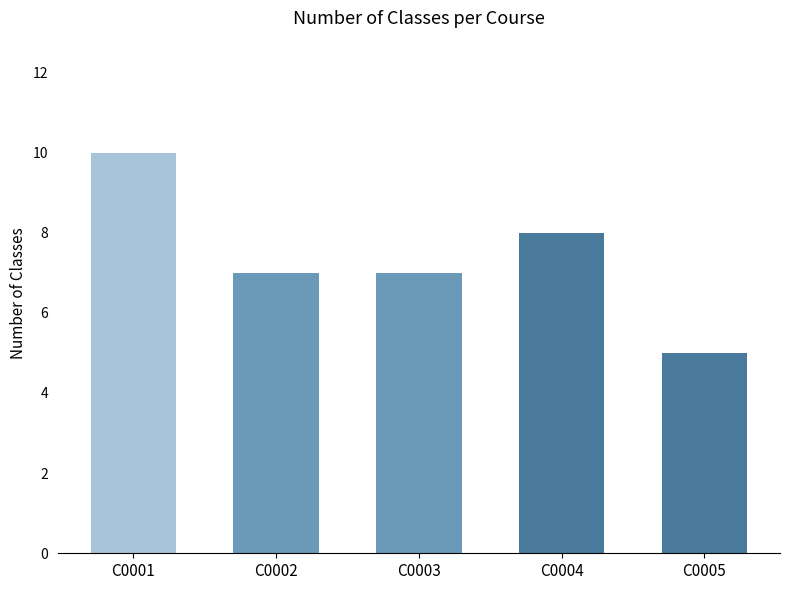

What value does the data have at C0003?

7